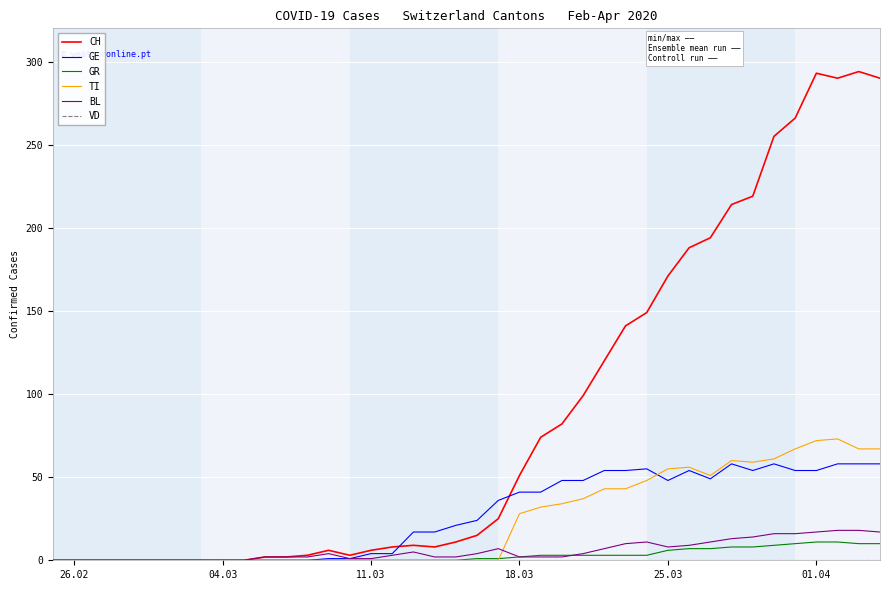

Which series has the widest spread of values?

CH